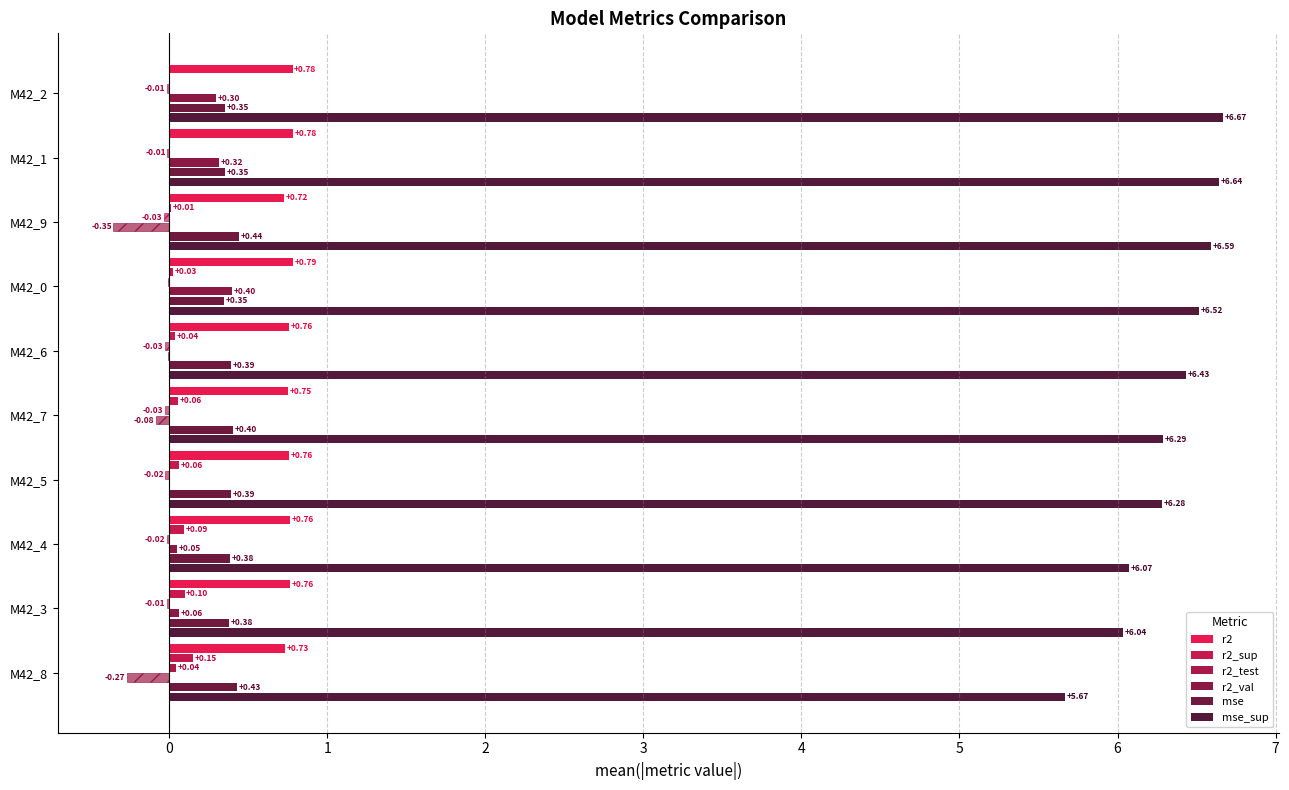

Count the number of data series in this chart.

6